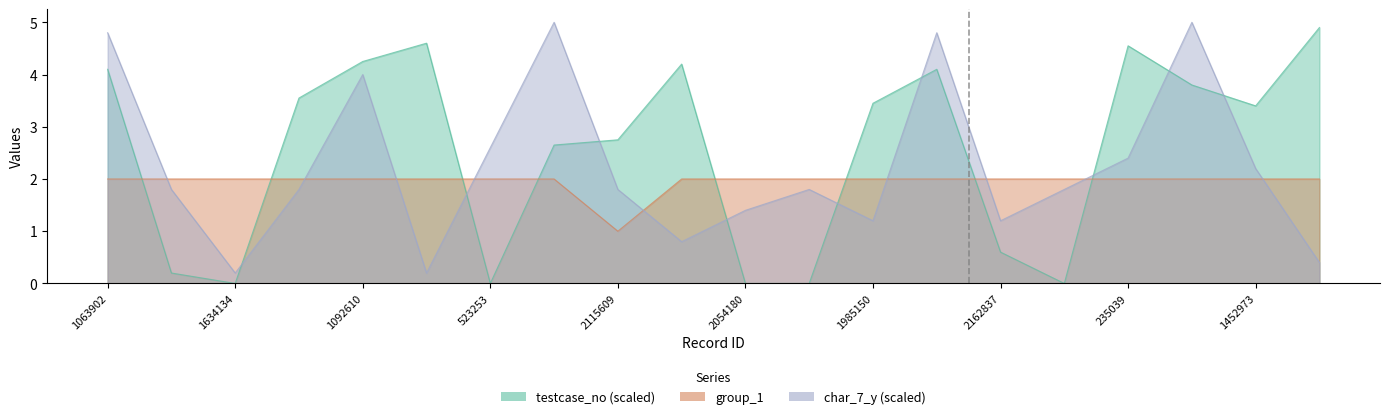

What is the total value across all series at 1552995?

7.0